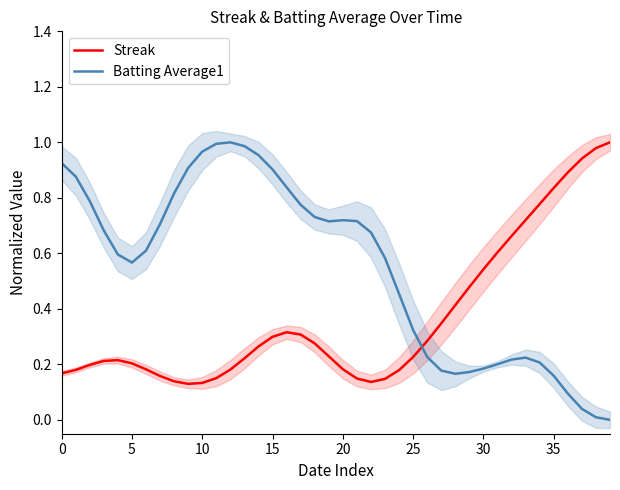

In Batting Average1, how many points are higher than both neighbors (excluding endpoints)?

3